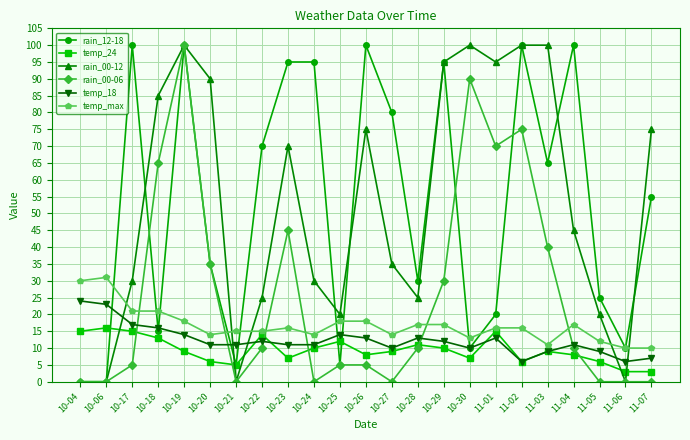

True or false: temp_24 and temp_max intersect in this chart.

False